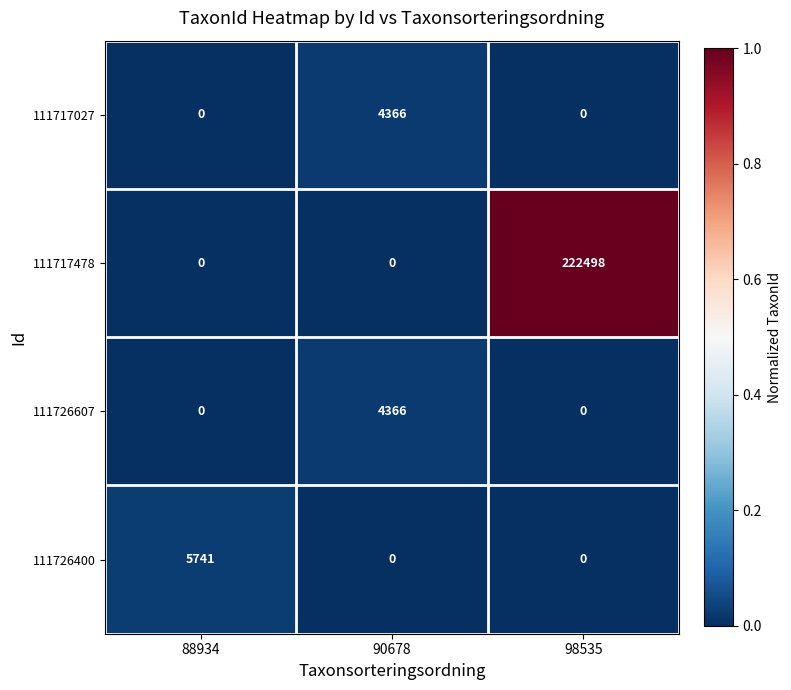

Between 88934 and 90678, which series saw the biggest shift?

111726400